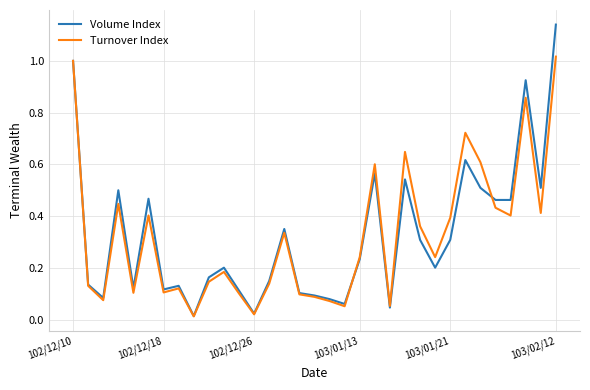

Which series has the largest range (max minus min)?

Volume Index